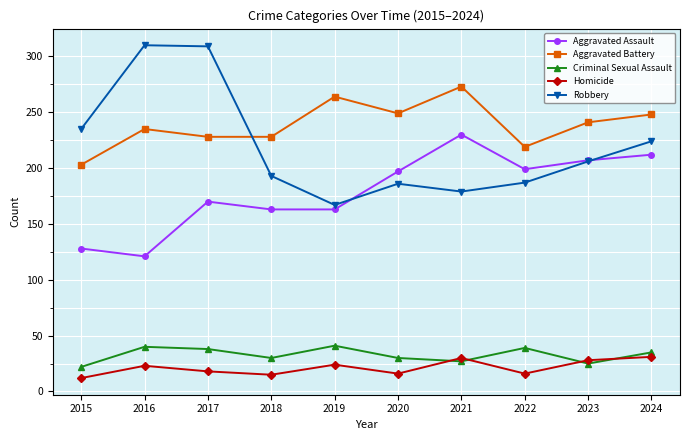

In Robbery, how many points are higher than both neighbors (excluding endpoints)?

2